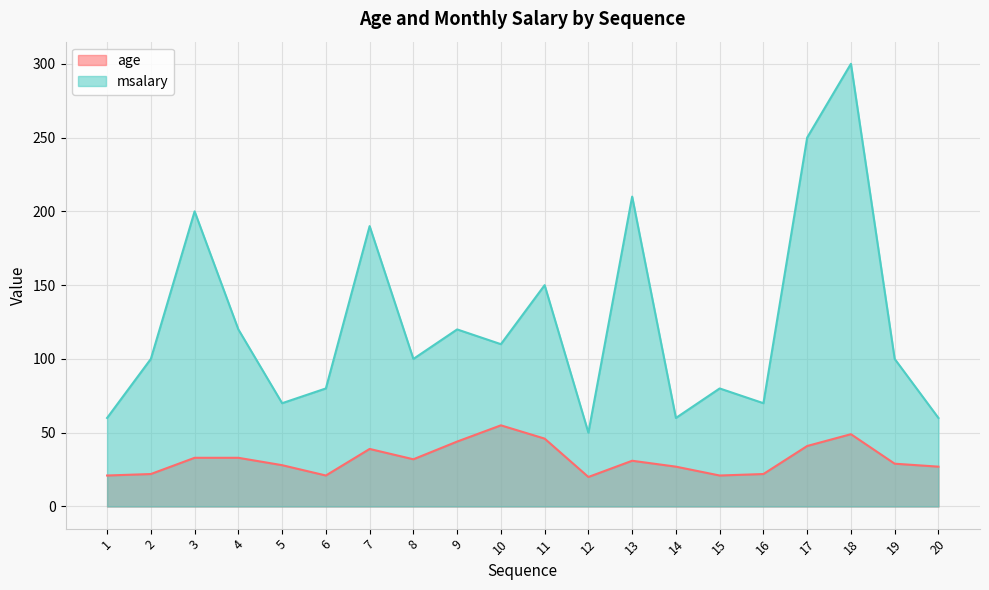

True or false: age and msalary cross at least once.

False